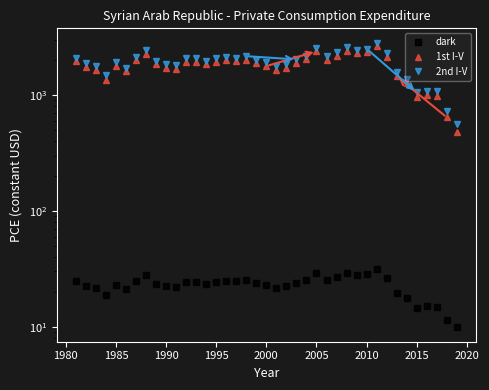

How many series are shown in this chart?

3